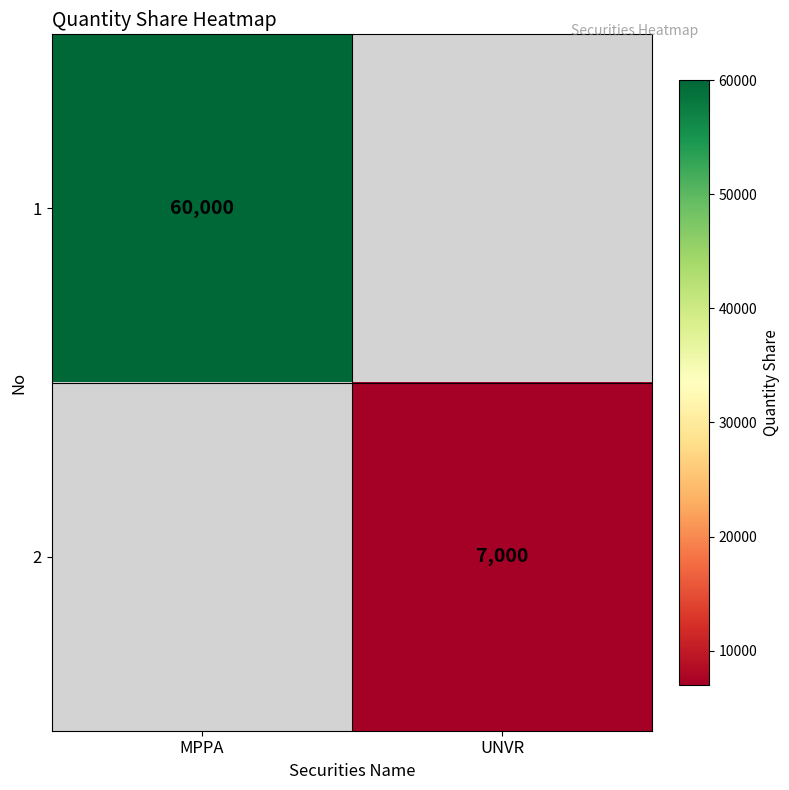

The value of 2 at UNVR is 7000. True or false?

True